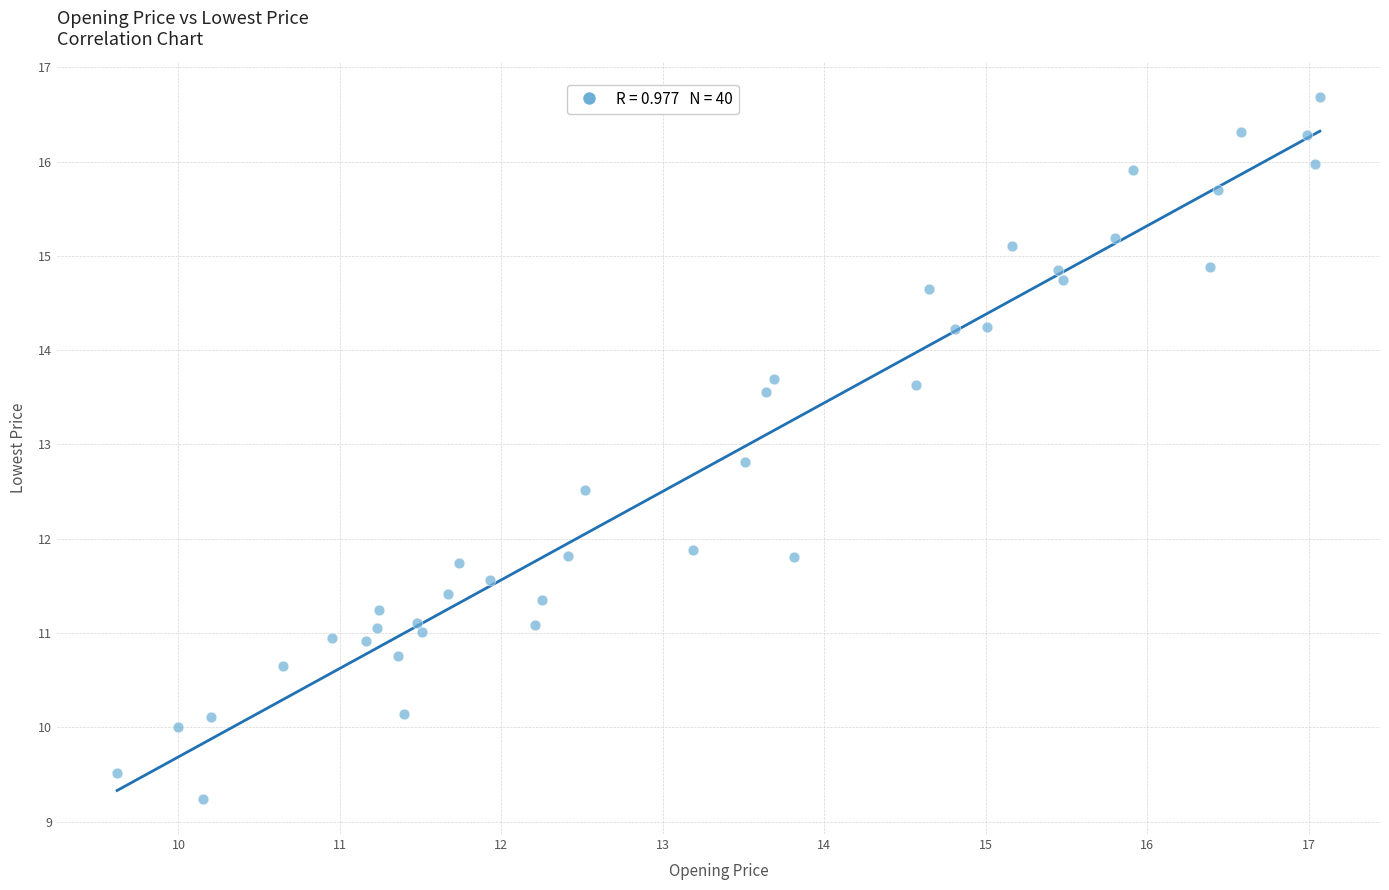

What is the range of X values (max minus min)?

7.4